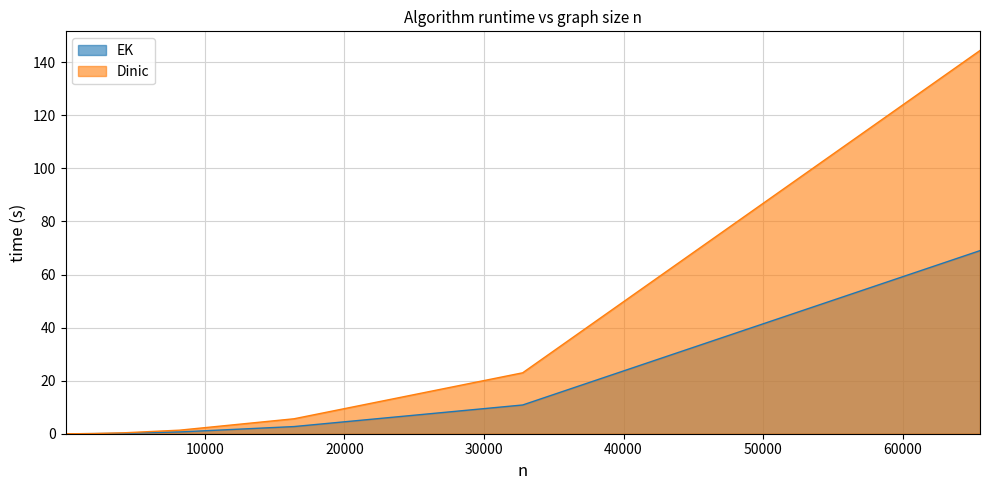

What is the value of the Dinic point at the 12th from the left?

23.0